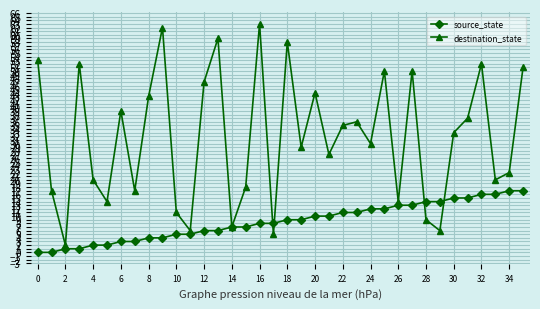

How many lines are shown in the chart?

2